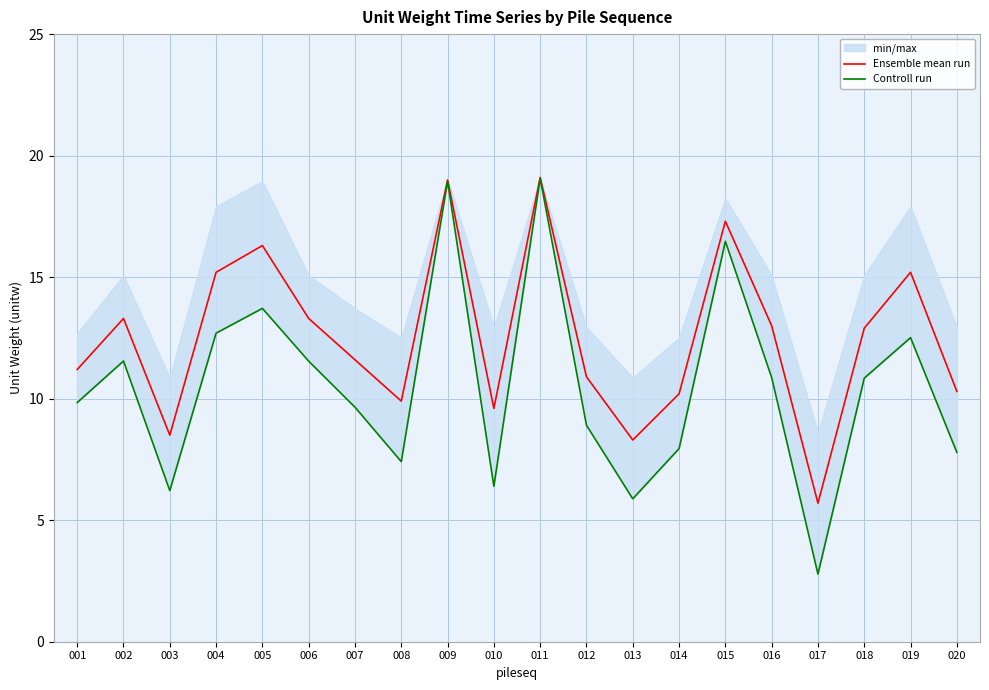

What is the total value across all series at 010?

16.0